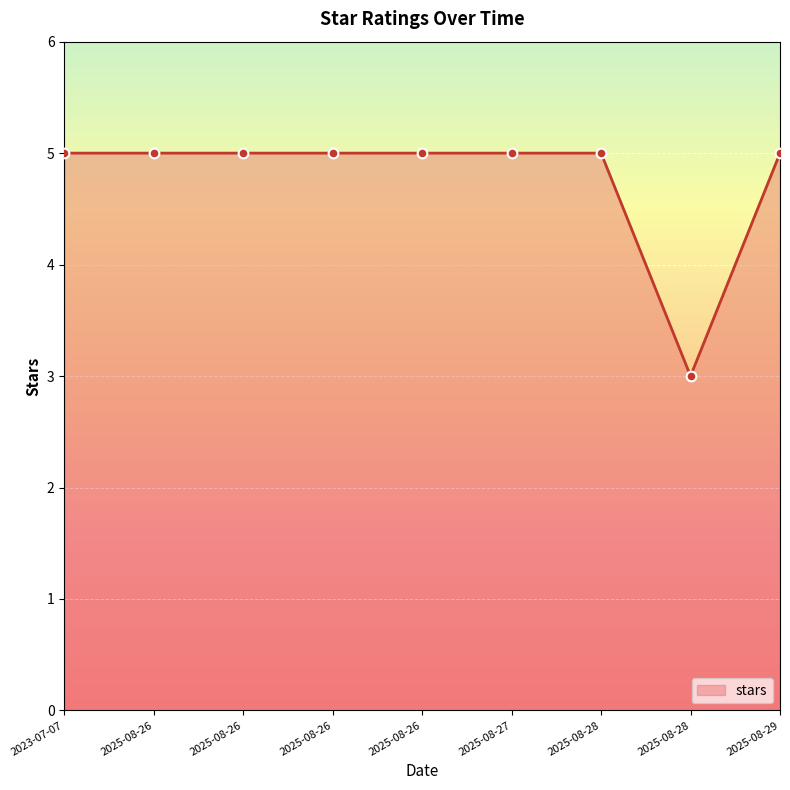

Between 2023-07-07 and 2025-08-26, which is larger?

2023-07-07